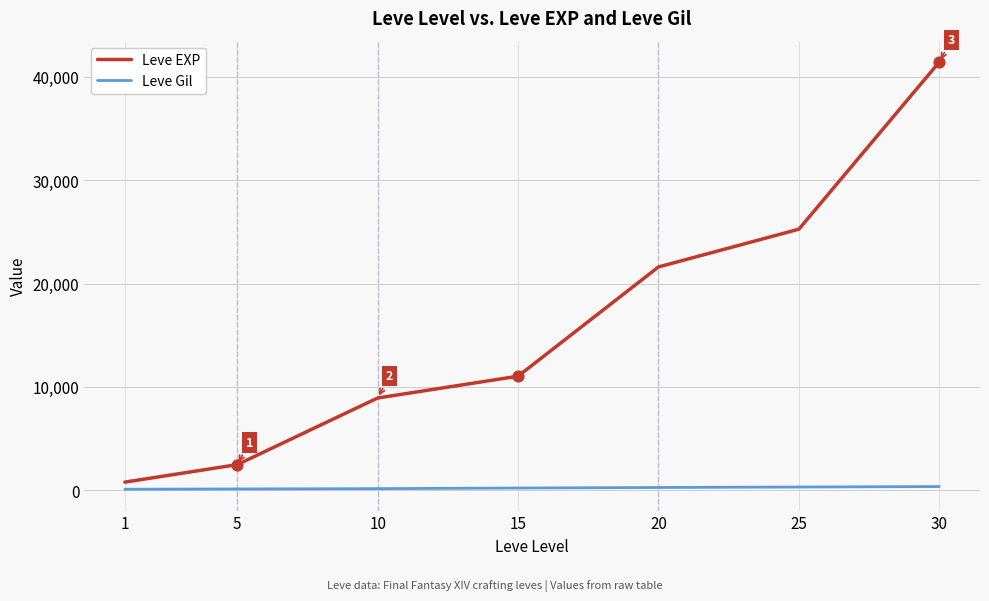

What are all the series names shown in the legend?

Leve EXP, Leve Gil